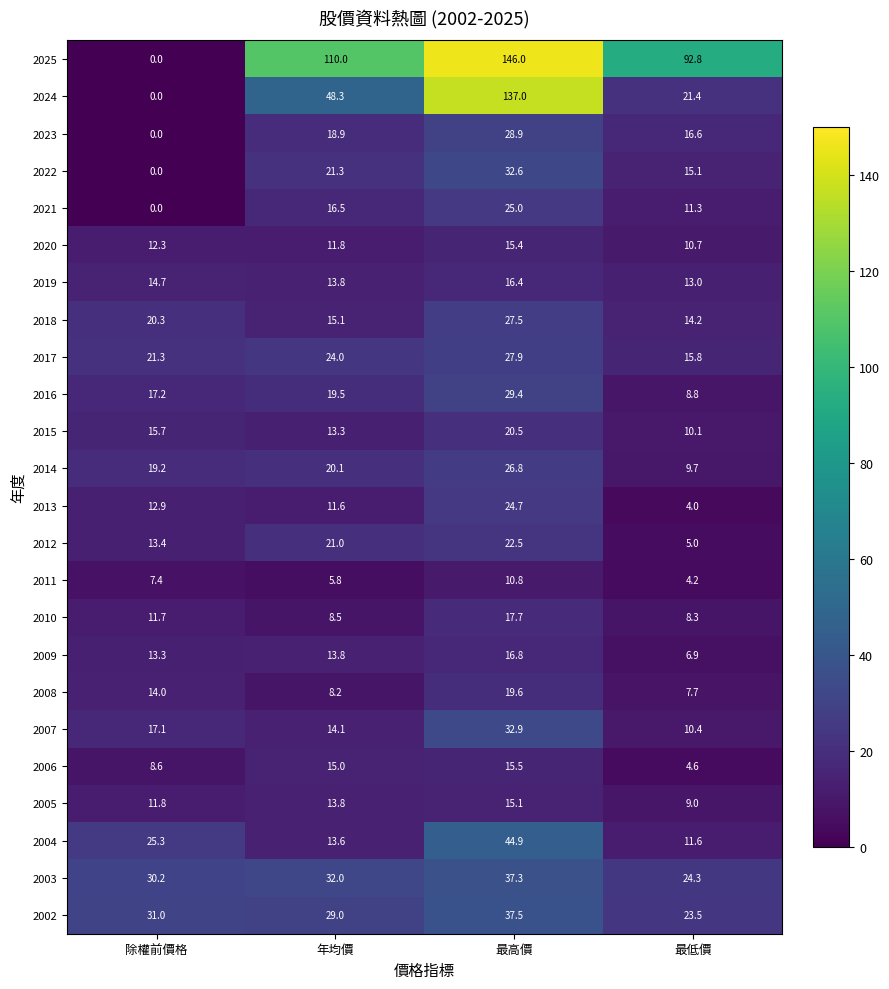

What is the difference between the maximum and second lowest values in the 2008 series?

11.4